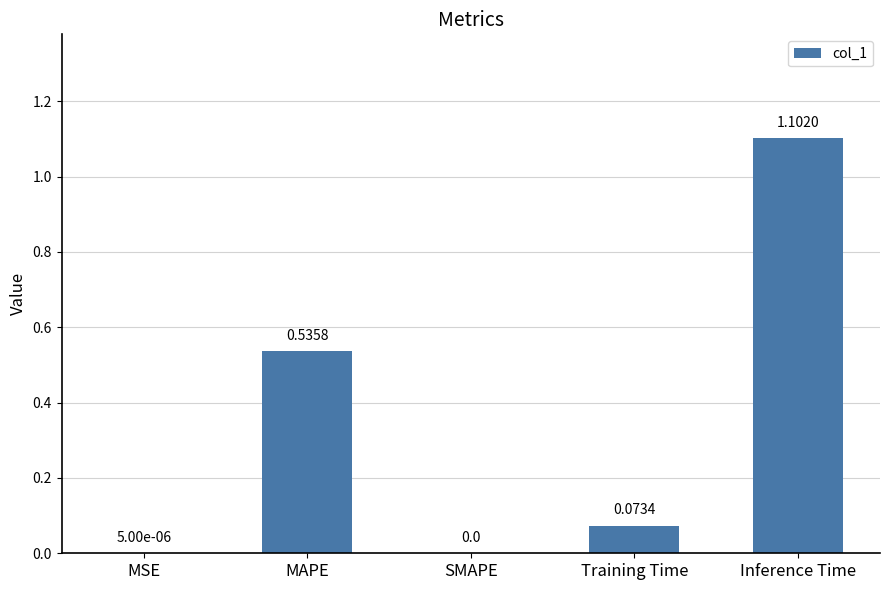

Which has a higher value, MSE or MAPE?

MAPE